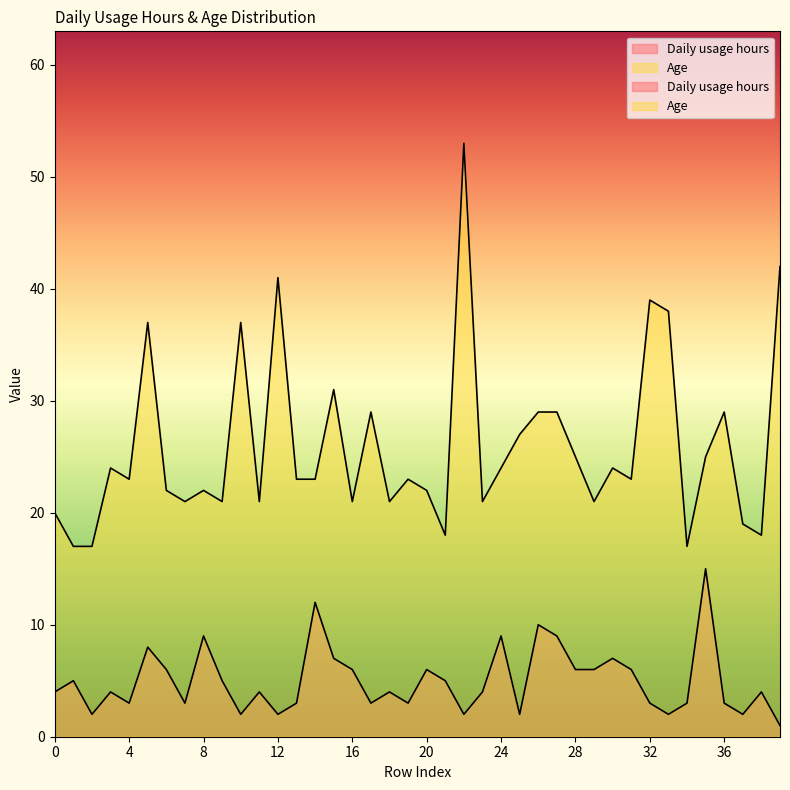

What is the difference between the Age values at 17 and 7?

8